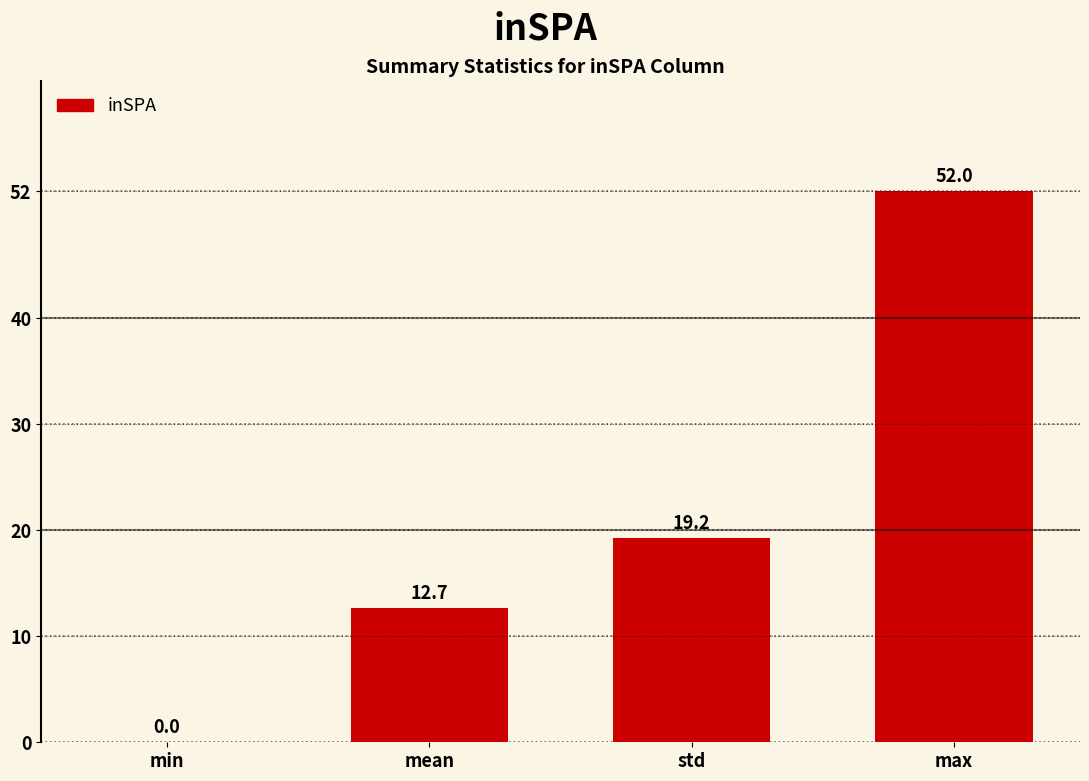

Which has a higher value, min or std?

std